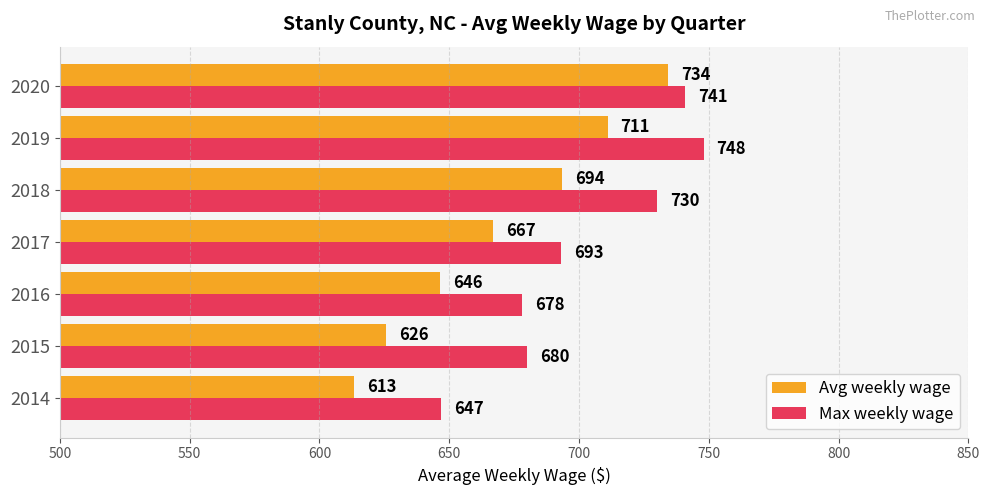

Which series has the largest total across all categories?

Max weekly wage